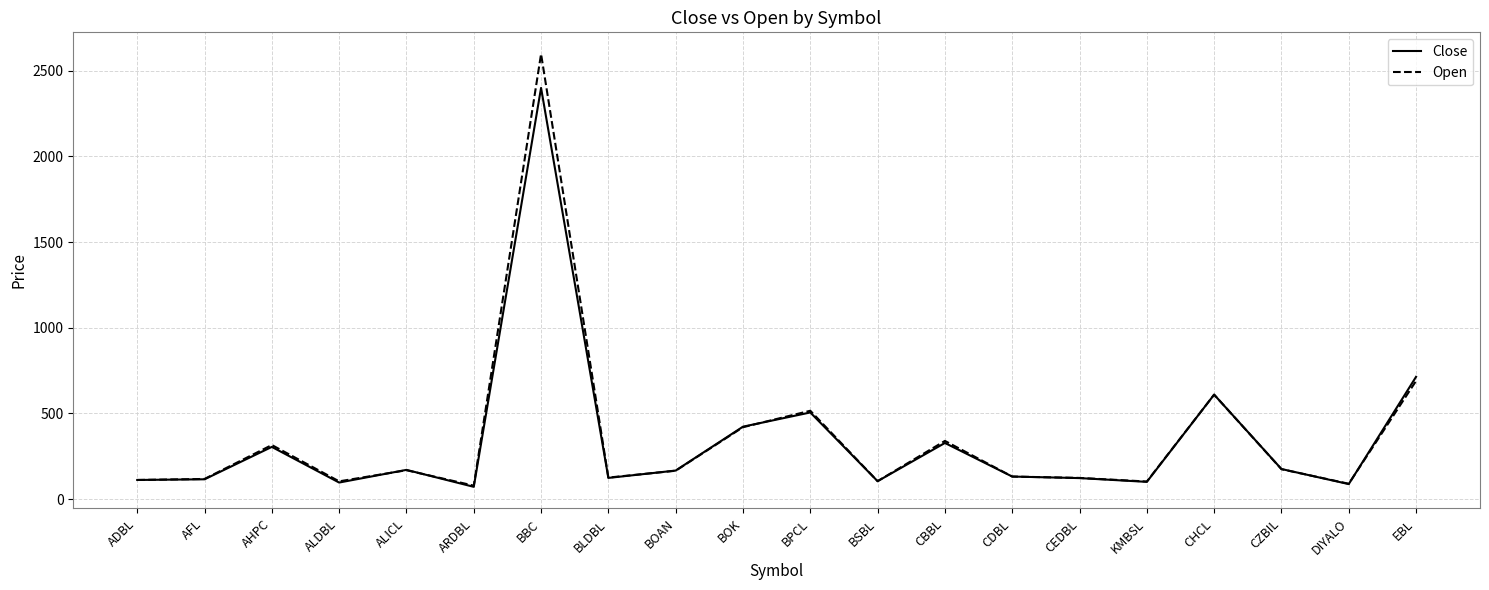

True or false: Open has more than 2 interior local peaks.

True